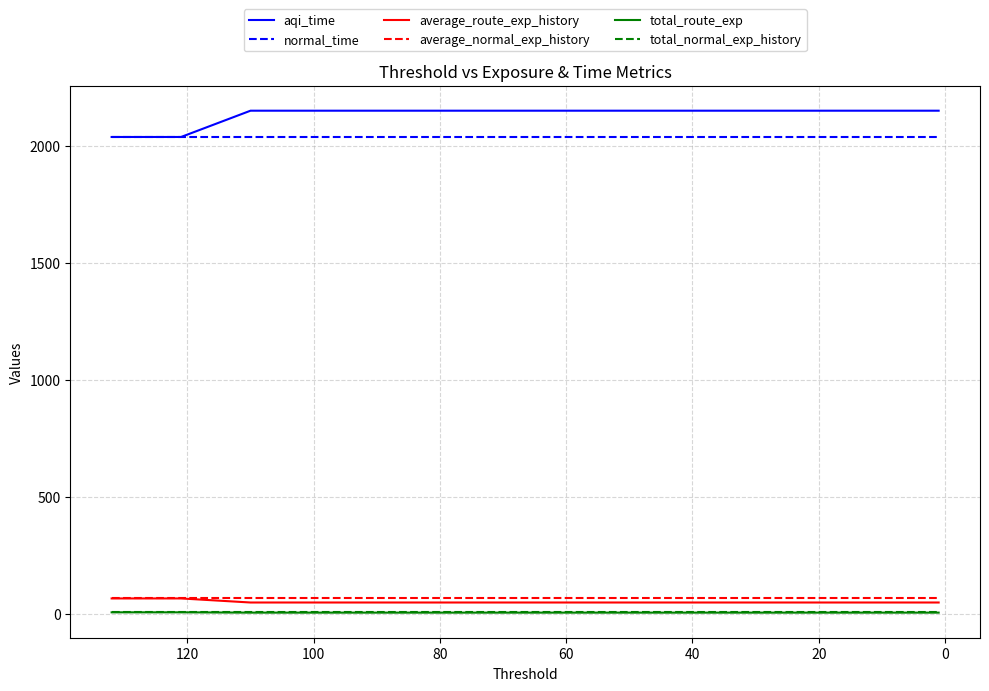

How many series are shown in this chart?

6